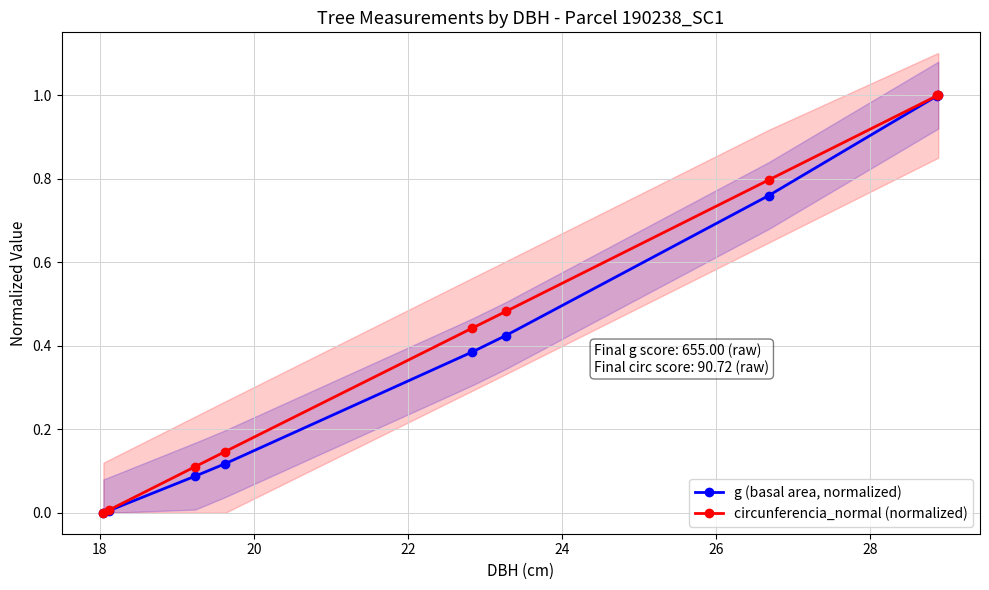

True or false: g (basal area, normalized) has more than 2 interior local peaks.

False